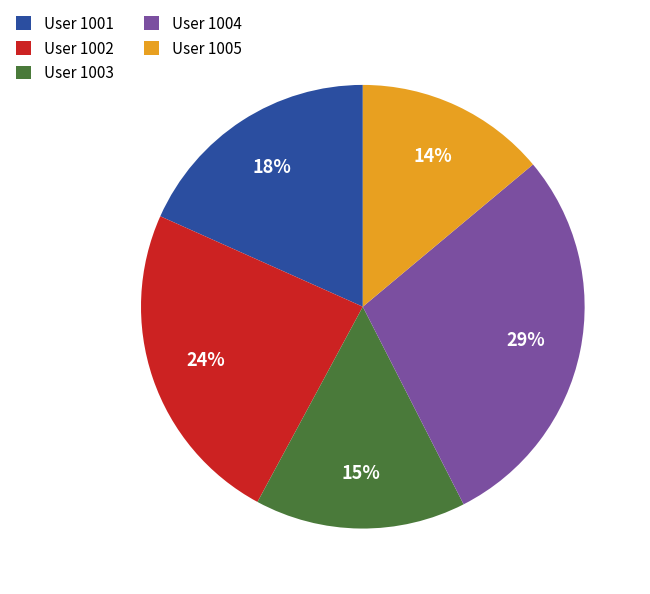

Is it true that User 1002 is 30% of the pie?

False